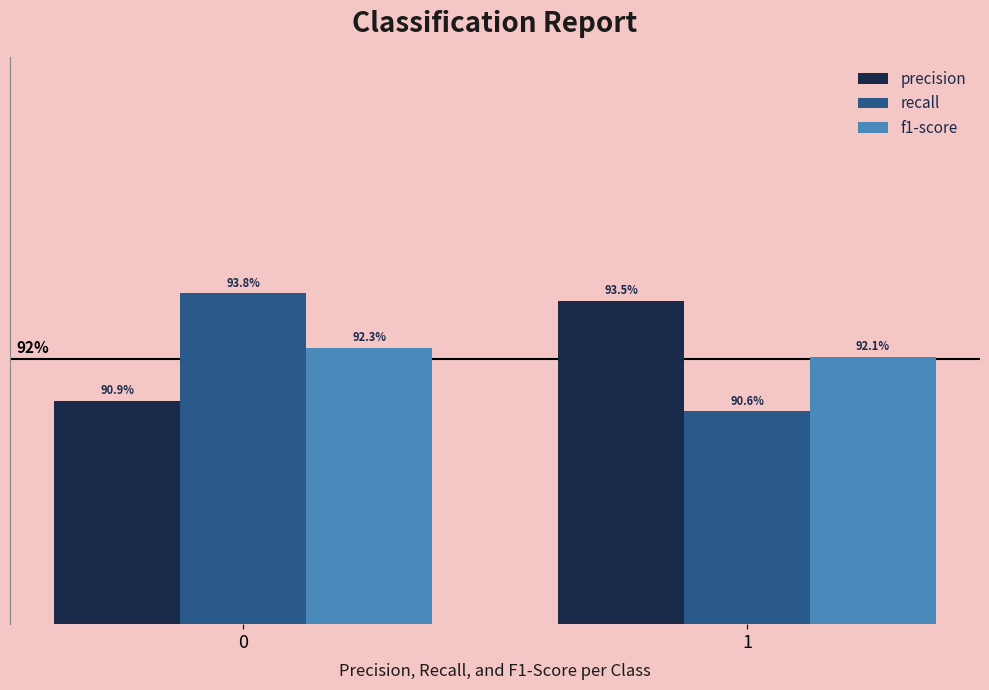

Are the bars horizontal?

No